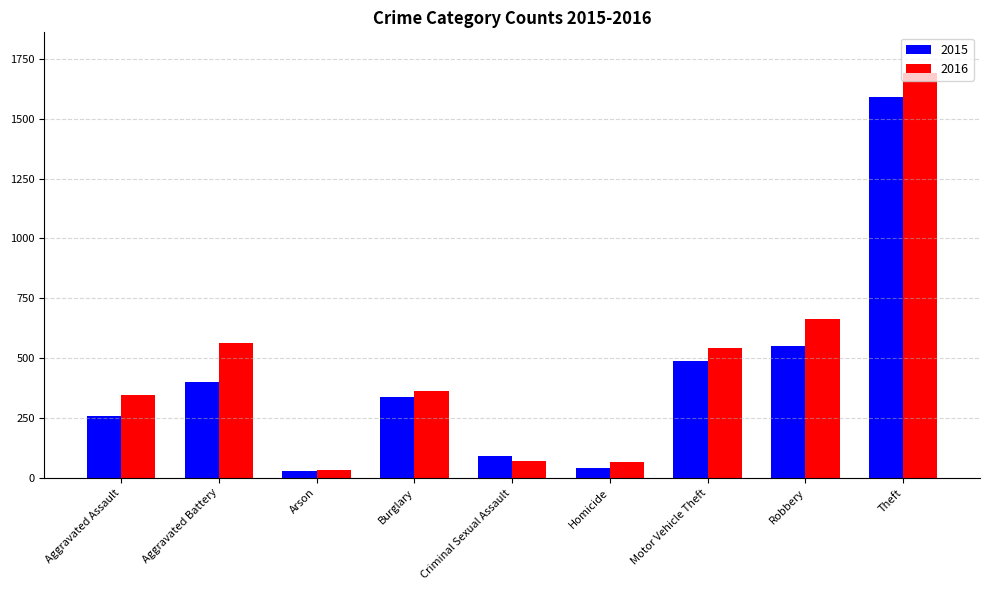

Is the value of 2016 at Aggravated Battery greater than the value of 2015 at Motor Vehicle Theft?

Yes